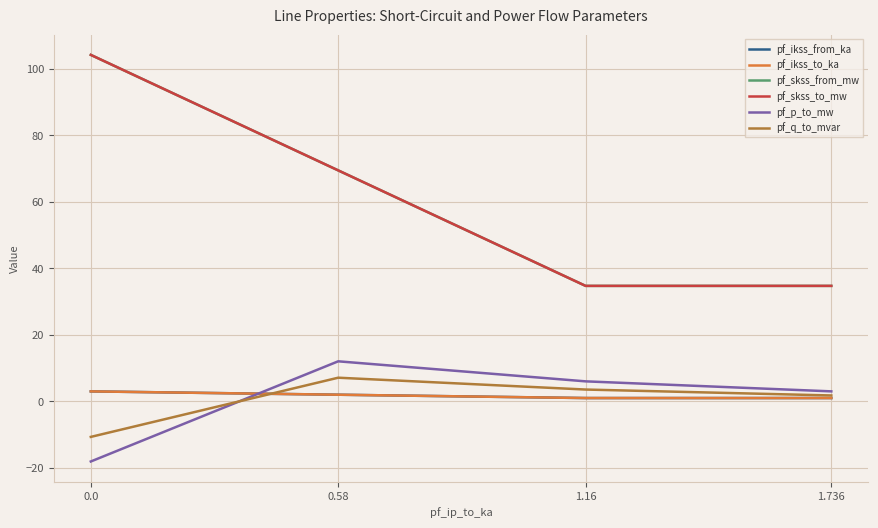

Is this an area chart (filled region under the line)?

No